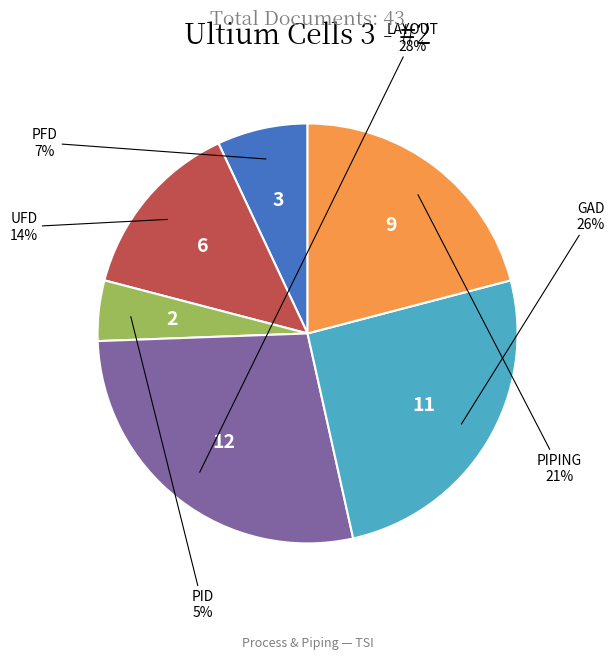

True or false: UFD accounts for 26% of the total.

False